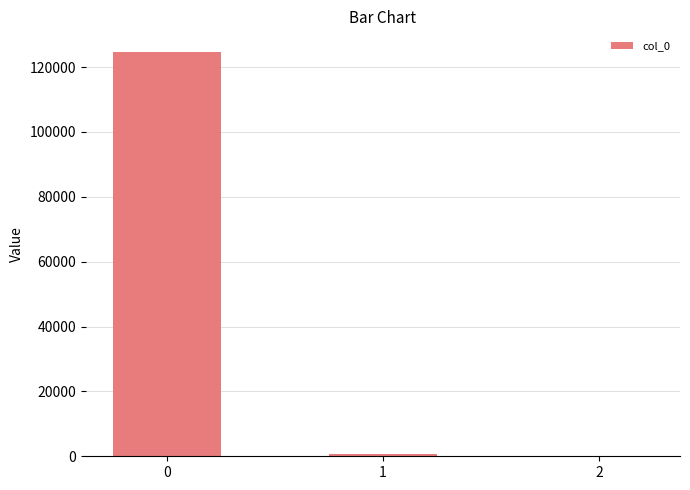

The value at 0 is 124783.0. True or false?

True